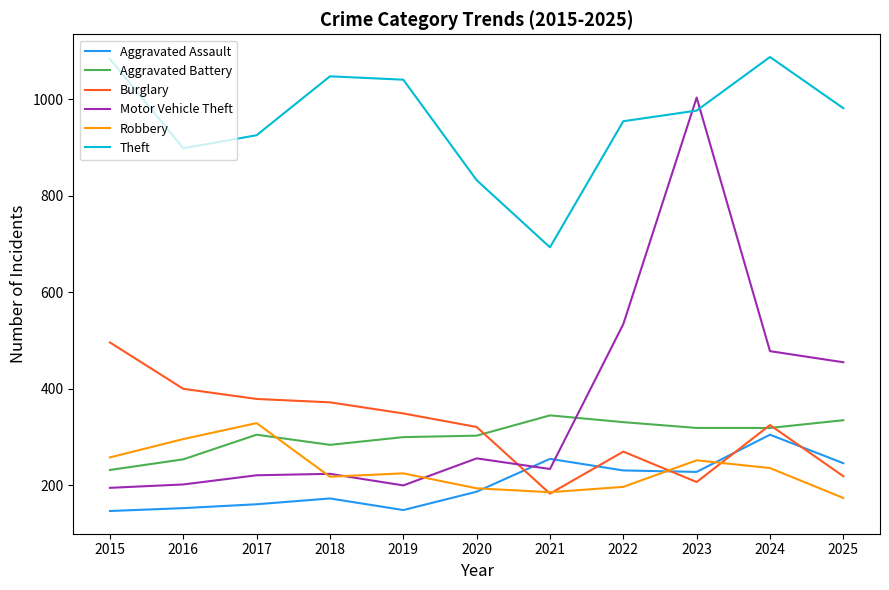

What value does the Aggravated Battery series have at 2018, to the nearest 5?

285